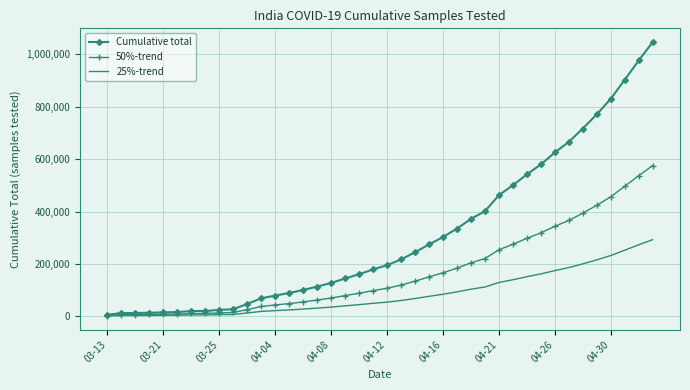

What is the greatest value displayed?

1046450.0